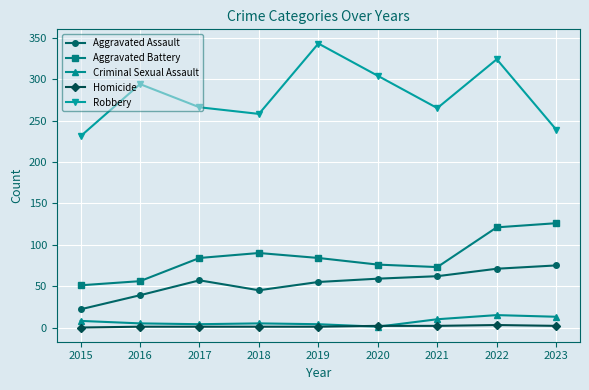

Which series has the largest total across all categories?

Robbery